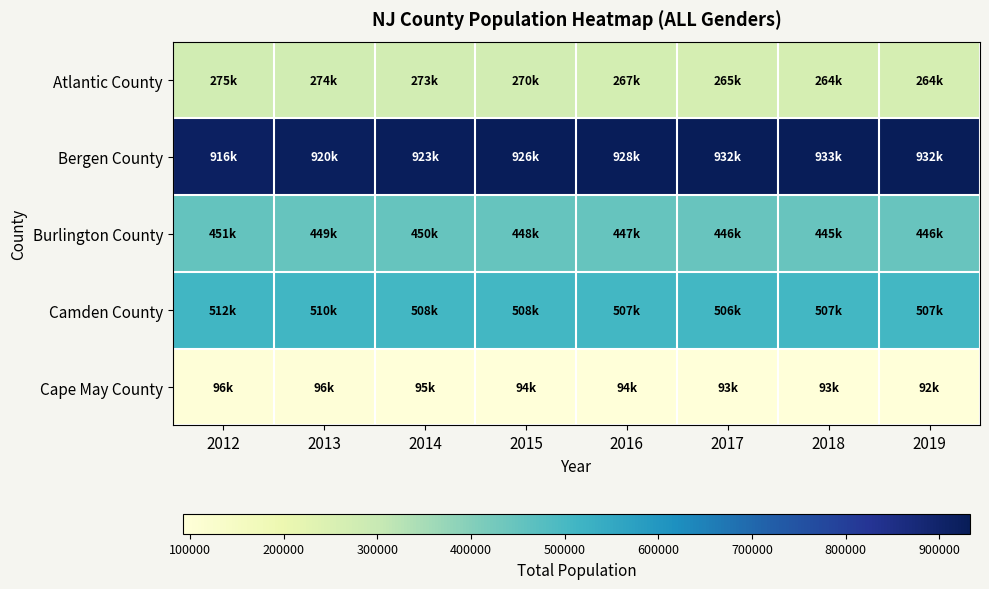

Reading right to left, extract all data points from this chart.

Atlantic County: 2019=263653	2018=263994	2017=265446	2016=267212	2015=270206	2014=272634	2013=274360	2012=274657
Bergen County: 2019=932256	2018=932897	2017=932449	2016=928381	2015=926481	2014=923475	2013=920021	2012=916299
Burlington County: 2019=446160	2018=445429	2017=446229	2016=447092	2015=447906	2014=449806	2013=448992	2012=450667
Camden County: 2019=506503	2018=506685	2017=506488	2016=507119	2015=507760	2014=508409	2013=509983	2012=511636
Cape May County: 2019=92247	2018=92604	2017=93283	2016=93825	2015=94330	2014=94961	2013=95540	2012=96267